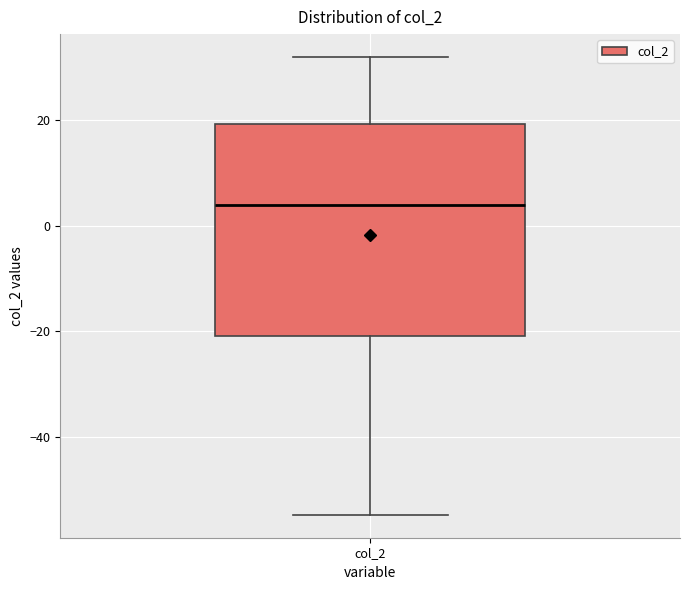

Where does the lower whisker of the box for col_2 end on the y-axis? The values are not printed on the chart, so give them approximately, as read against the axis.

-54